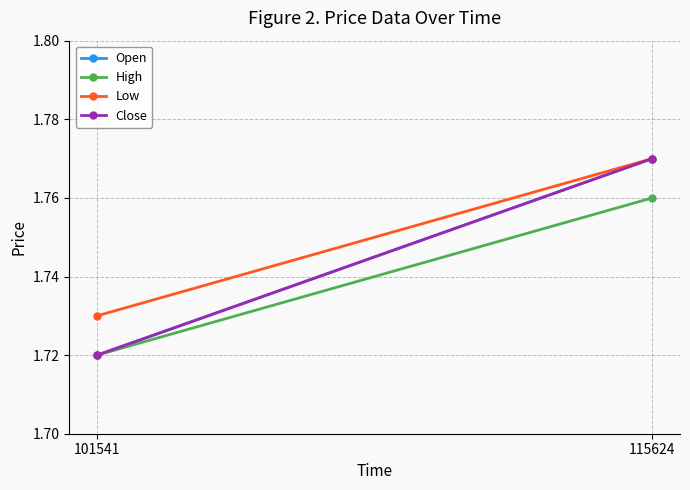

Which series has the largest total across all categories?

Low